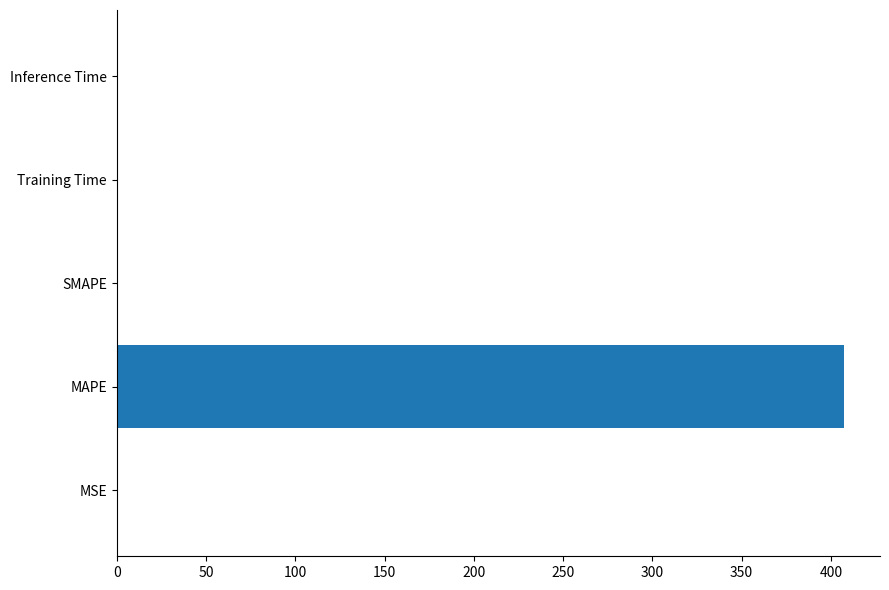

Is it true that the value at SMAPE is 258.2?

False